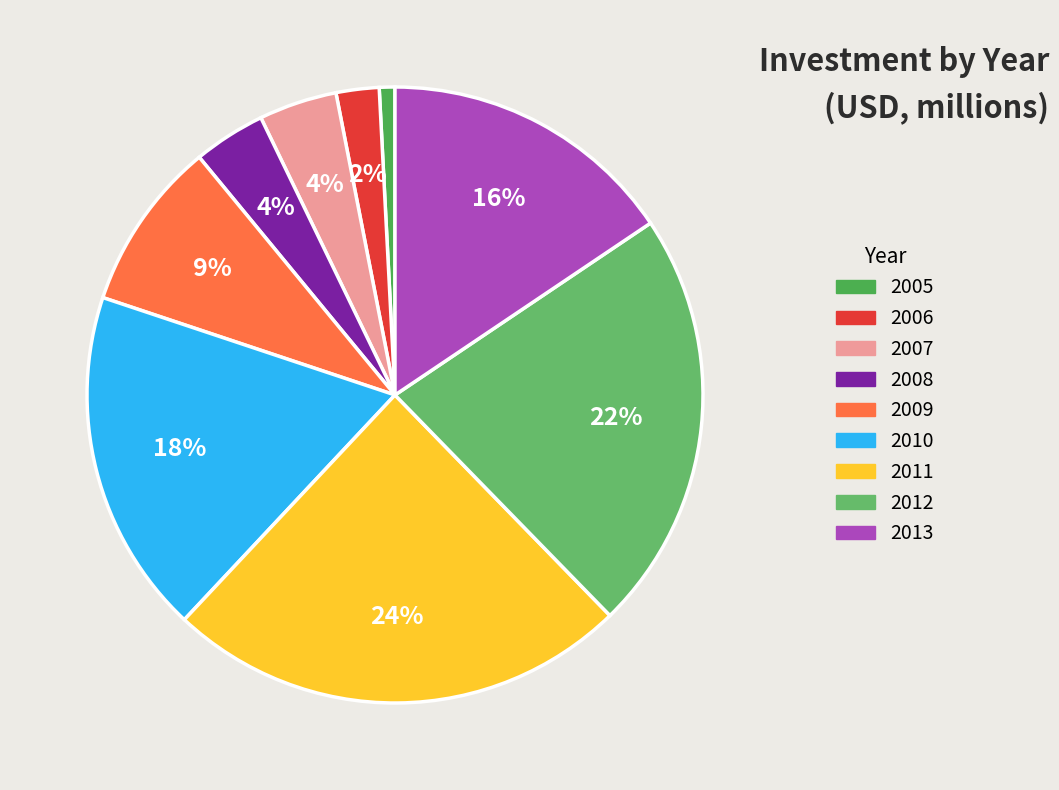

To the nearest percent, what portion does 2011 represent?

24%